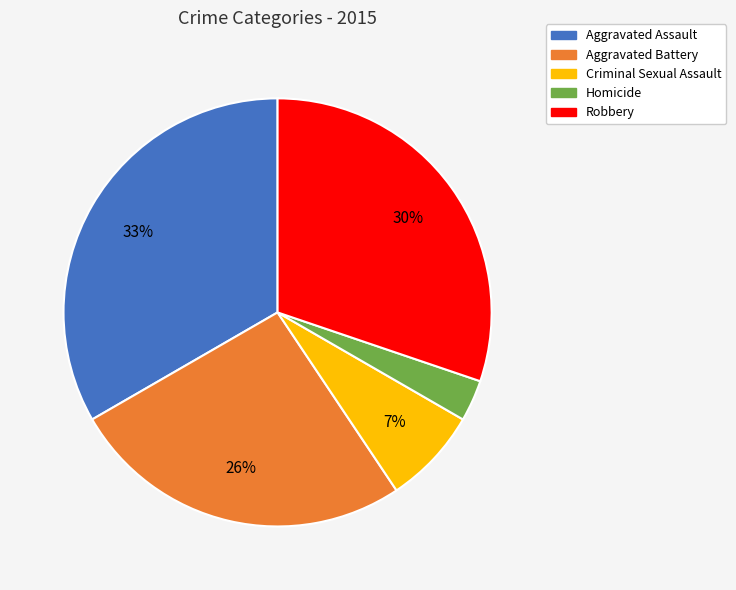

Which has a higher value, Aggravated Assault or Aggravated Battery?

Aggravated Assault